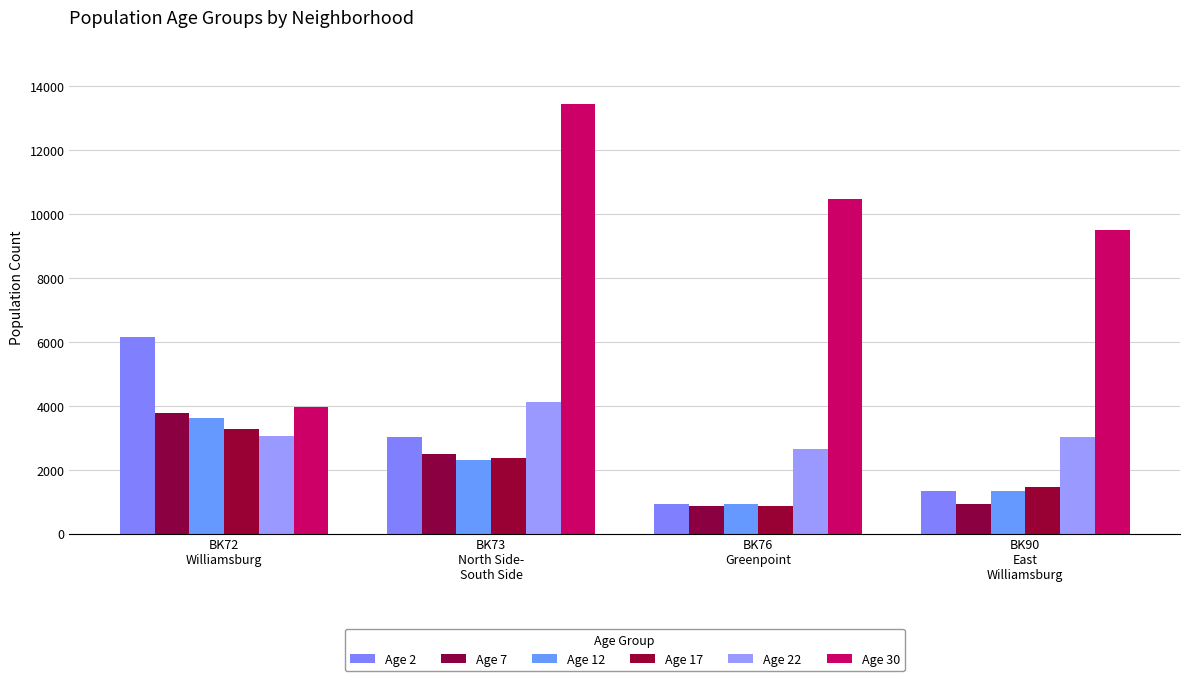

Reading left to right, list all the values displayed in this chart.

Age 2: BK72
Williamsburg=6163	BK73
North Side-
South Side=3017	BK76
Greenpoint=937	BK90
East
Williamsburg=1341
Age 7: BK72
Williamsburg=3773	BK73
North Side-
South Side=2480	BK76
Greenpoint=878	BK90
East
Williamsburg=913
Age 12: BK72
Williamsburg=3620	BK73
North Side-
South Side=2315	BK76
Greenpoint=914	BK90
East
Williamsburg=1342
Age 17: BK72
Williamsburg=3279	BK73
North Side-
South Side=2361	BK76
Greenpoint=879	BK90
East
Williamsburg=1460
Age 22: BK72
Williamsburg=3064	BK73
North Side-
South Side=4123	BK76
Greenpoint=2653	BK90
East
Williamsburg=3038
Age 30: BK72
Williamsburg=3960	BK73
North Side-
South Side=13445	BK76
Greenpoint=10463	BK90
East
Williamsburg=9522